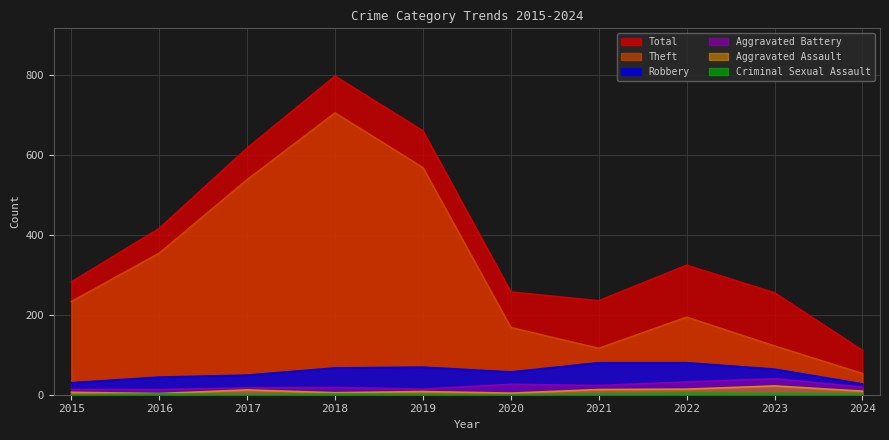

At which category is the sum across all series the highest?

2018